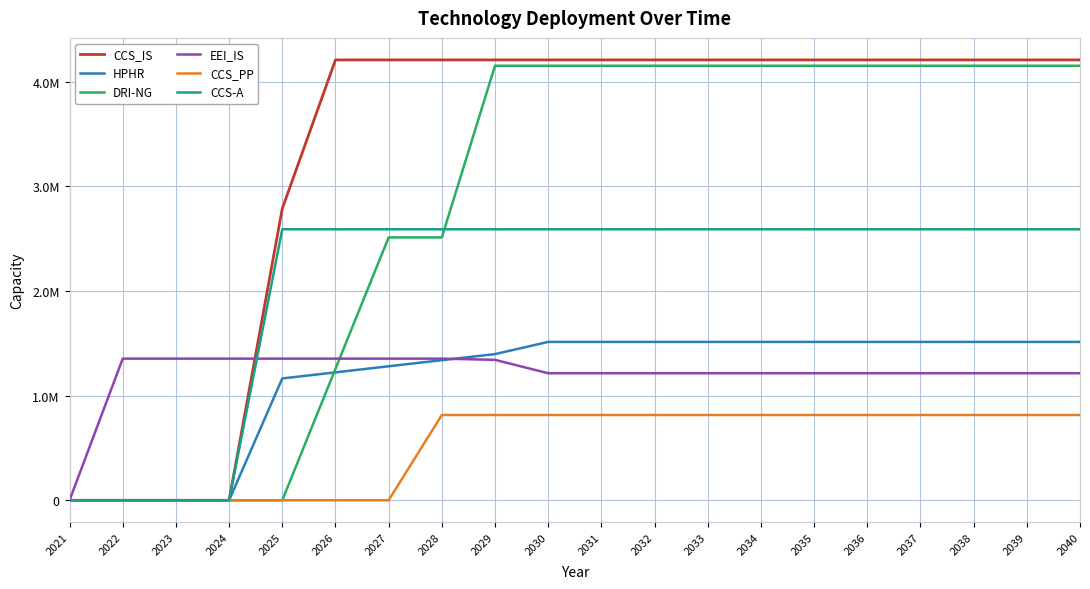

Is this an area chart (filled region under the line)?

No